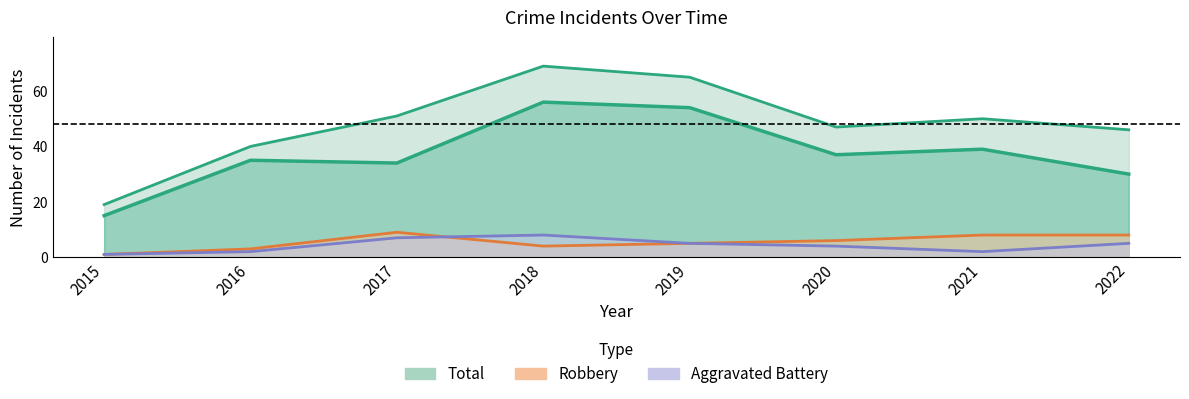

Between 2018 and 2019, which is larger?

2018